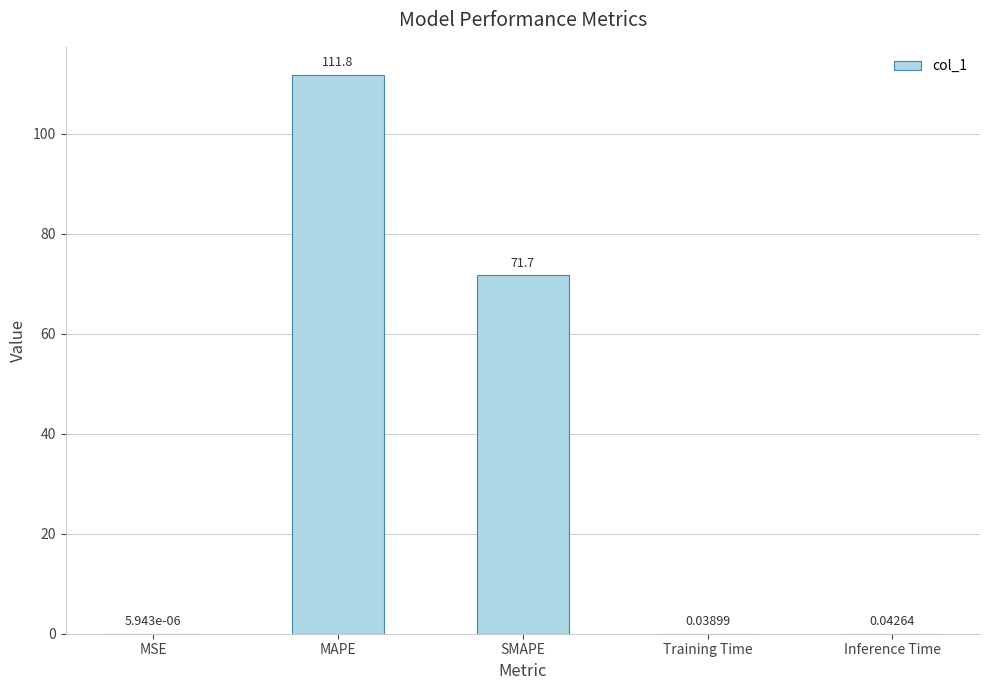

What is the sum of all values?

183.5